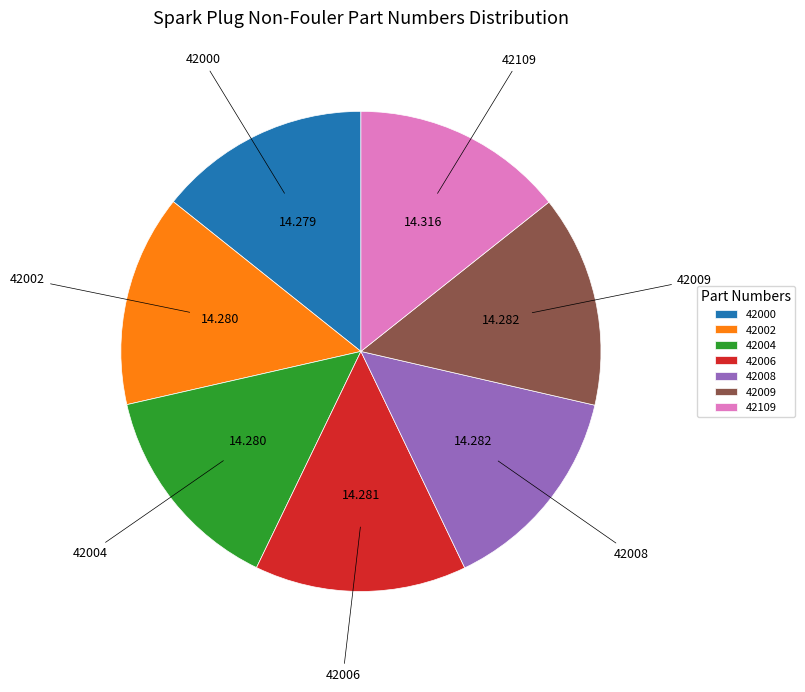

Do 42006 and 42004 together represent more than half of the pie?

No